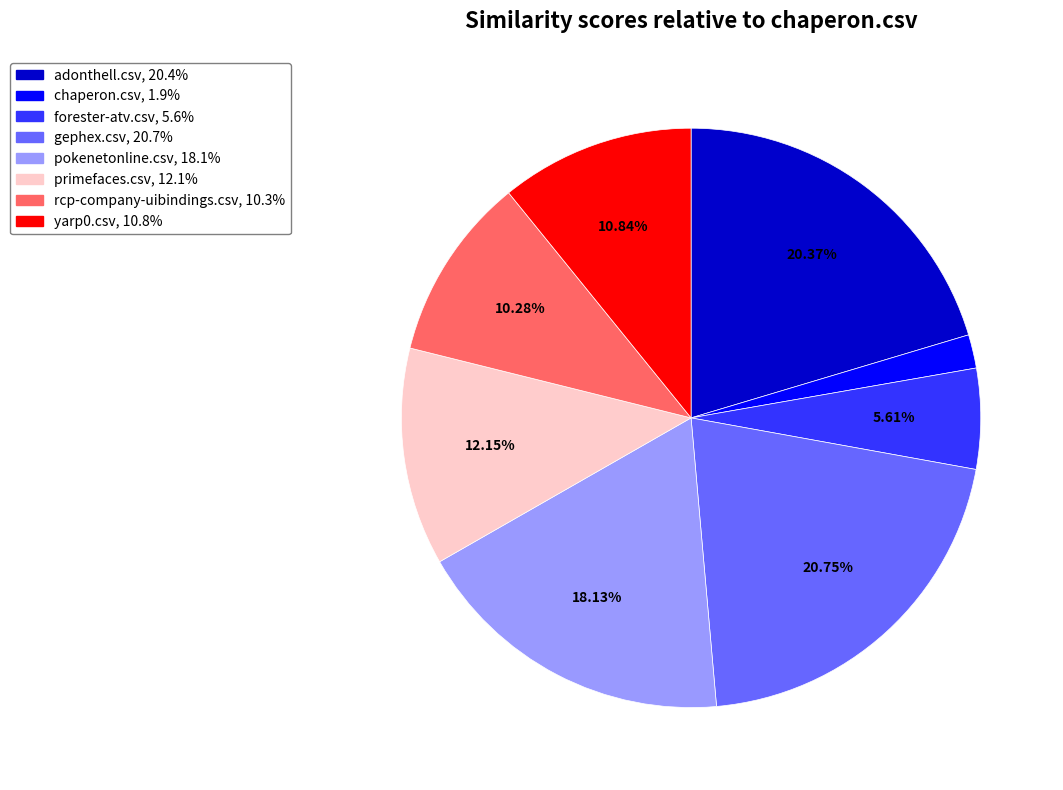

To the nearest percent, what is the combined percentage of pokenetonline.csv and rcp-company-uibindings.csv?

28%